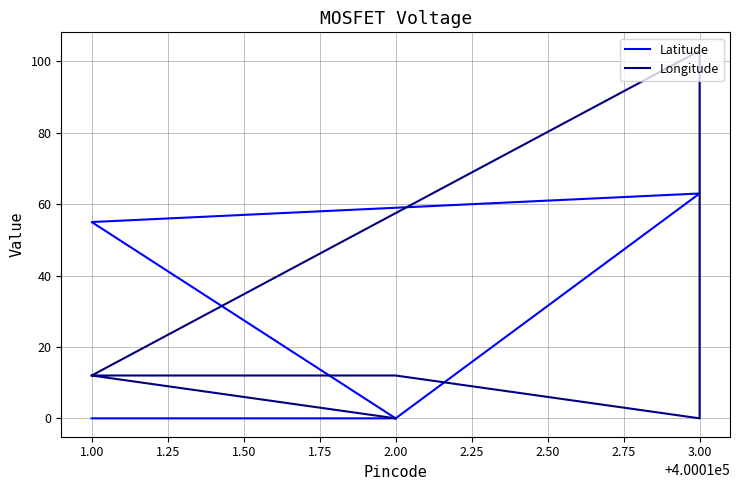

True or false: Latitude and Longitude intersect in this chart.

True